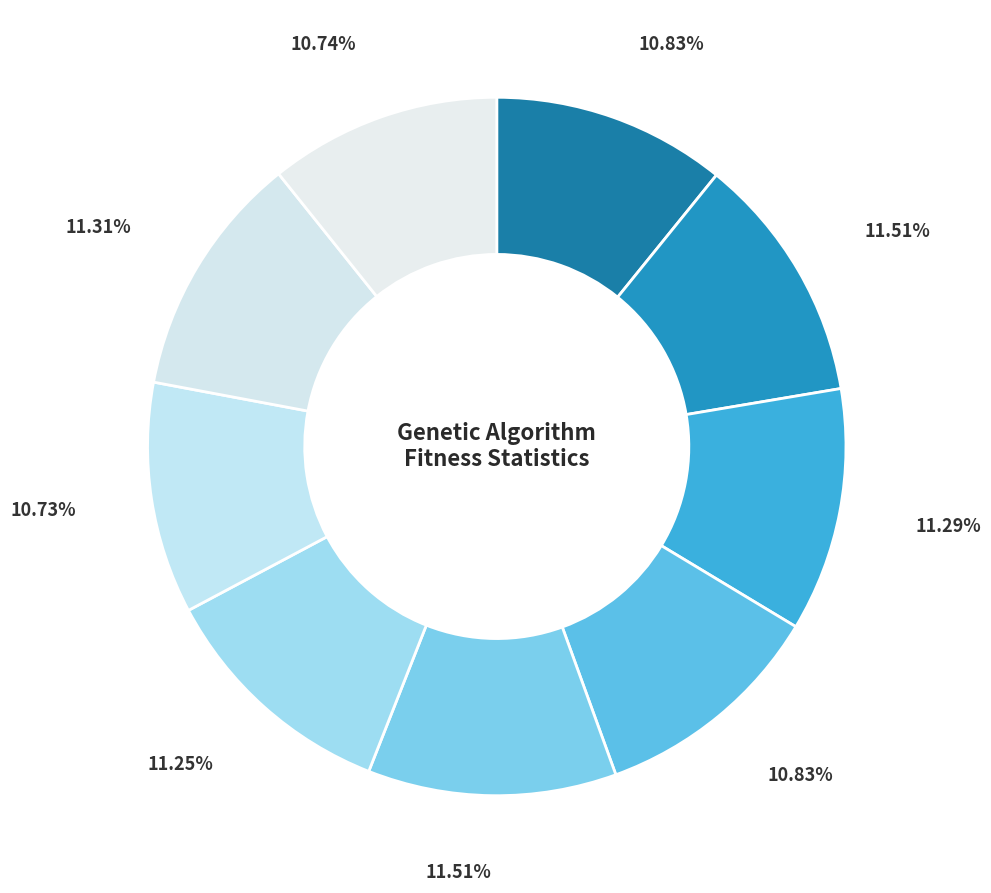

Count the number of slices in the pie.

9